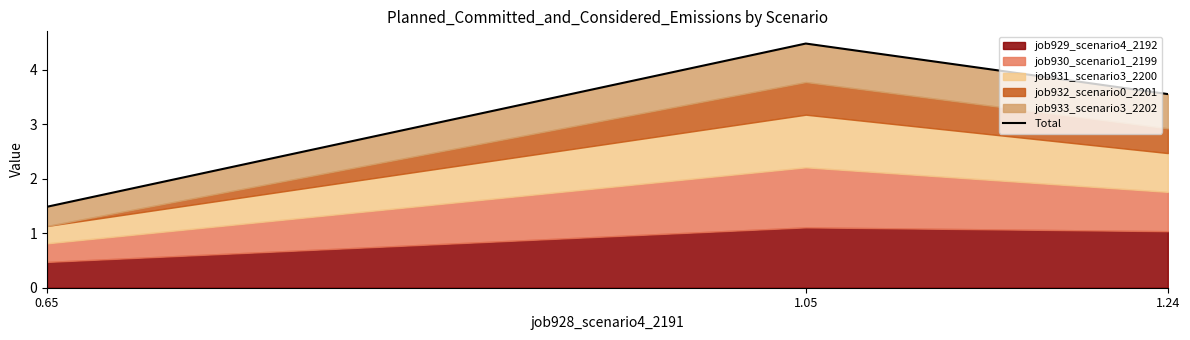

How many lines are shown in the chart?

1